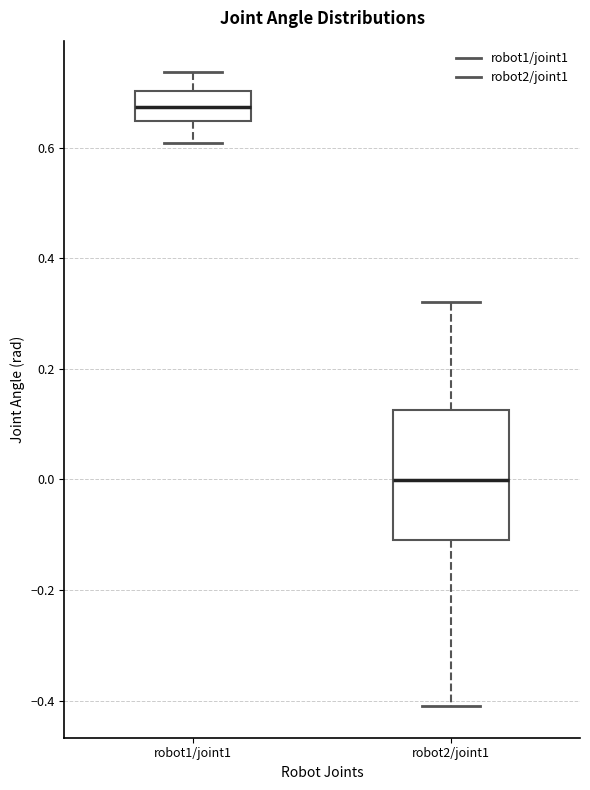

Where does the upper whisker of the box for robot1/joint1 end on the y-axis? The values are not printed on the chart, so give them approximately, as read against the axis.

0.74